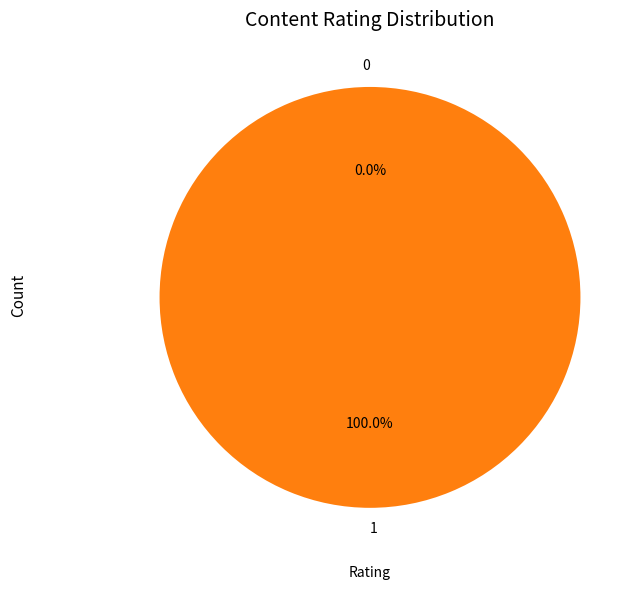

The 0 slice represents 0% of the pie. True or false?

True